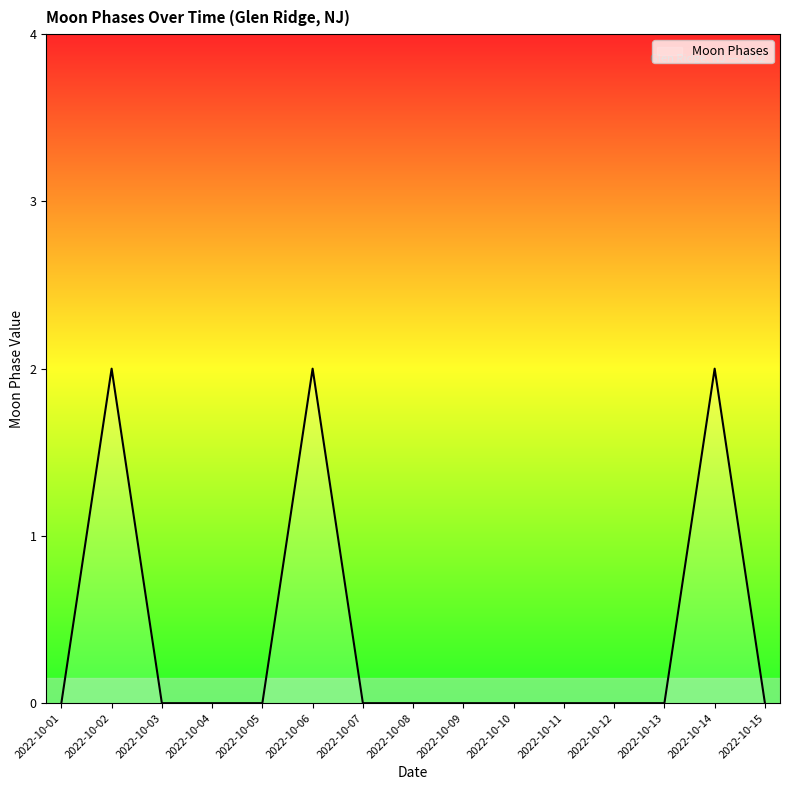

What is the greatest value displayed?

2